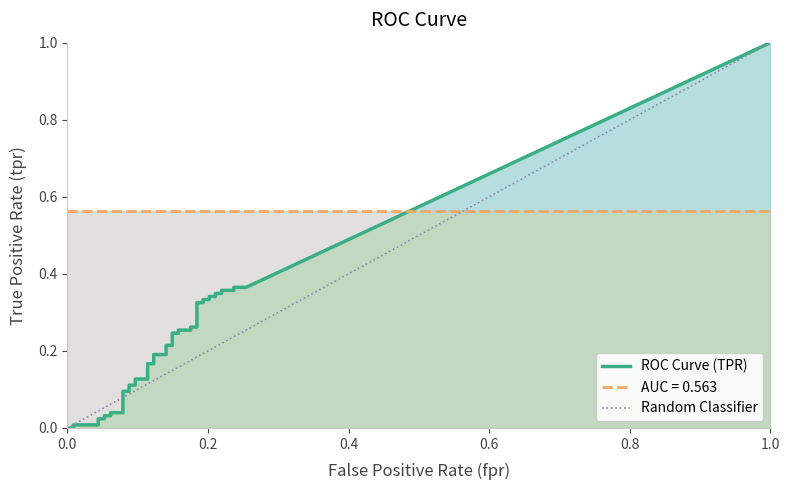

Between 31 and 34, which series saw the biggest shift?

tpr